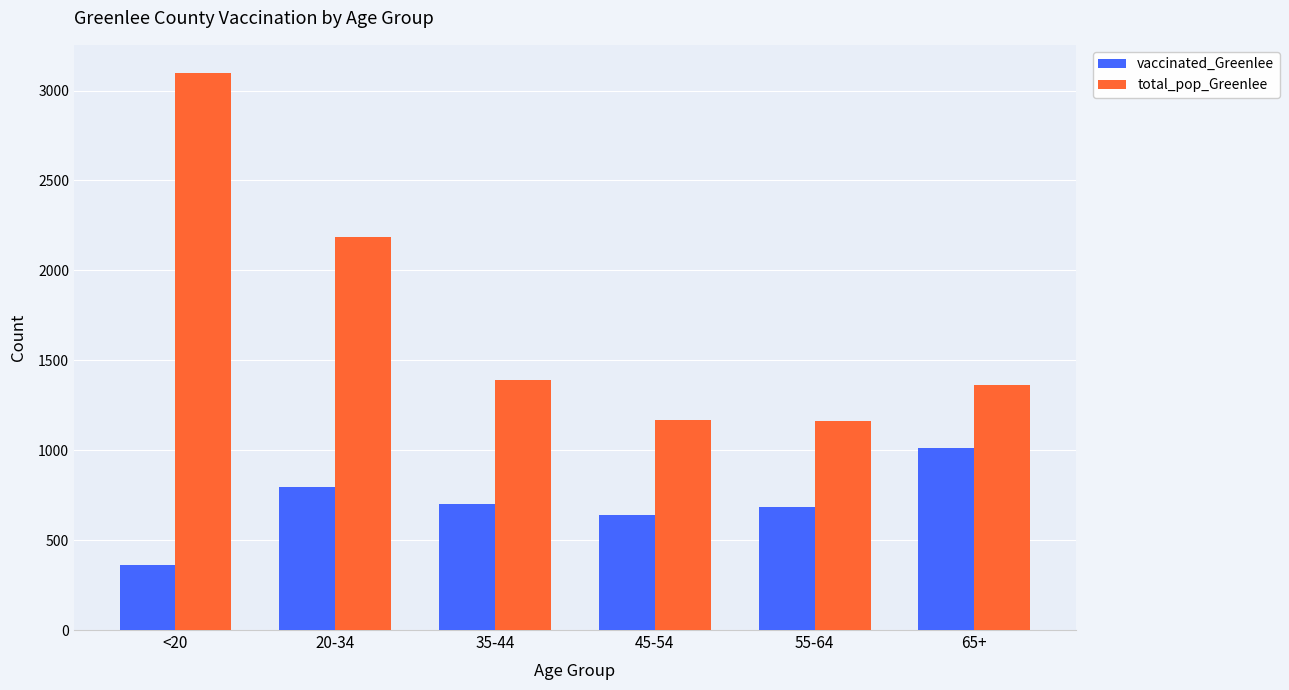

True or false: total_pop_Greenlee has a value of 1163 at 55-64.

True